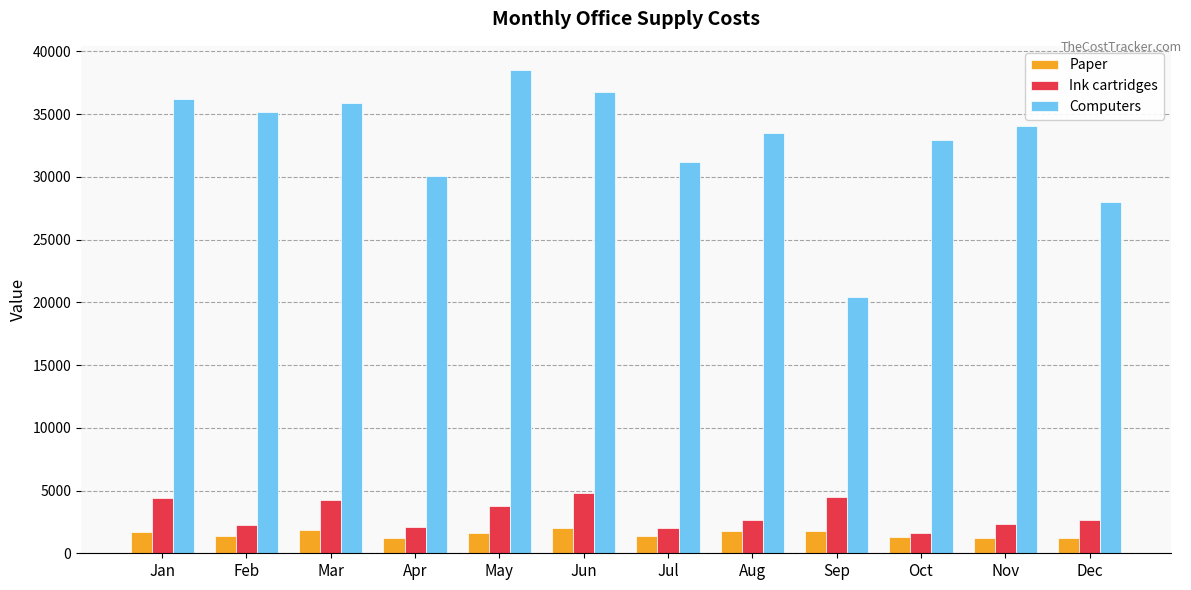

What is the difference between the maximum and minimum values in the Computers series?

18055